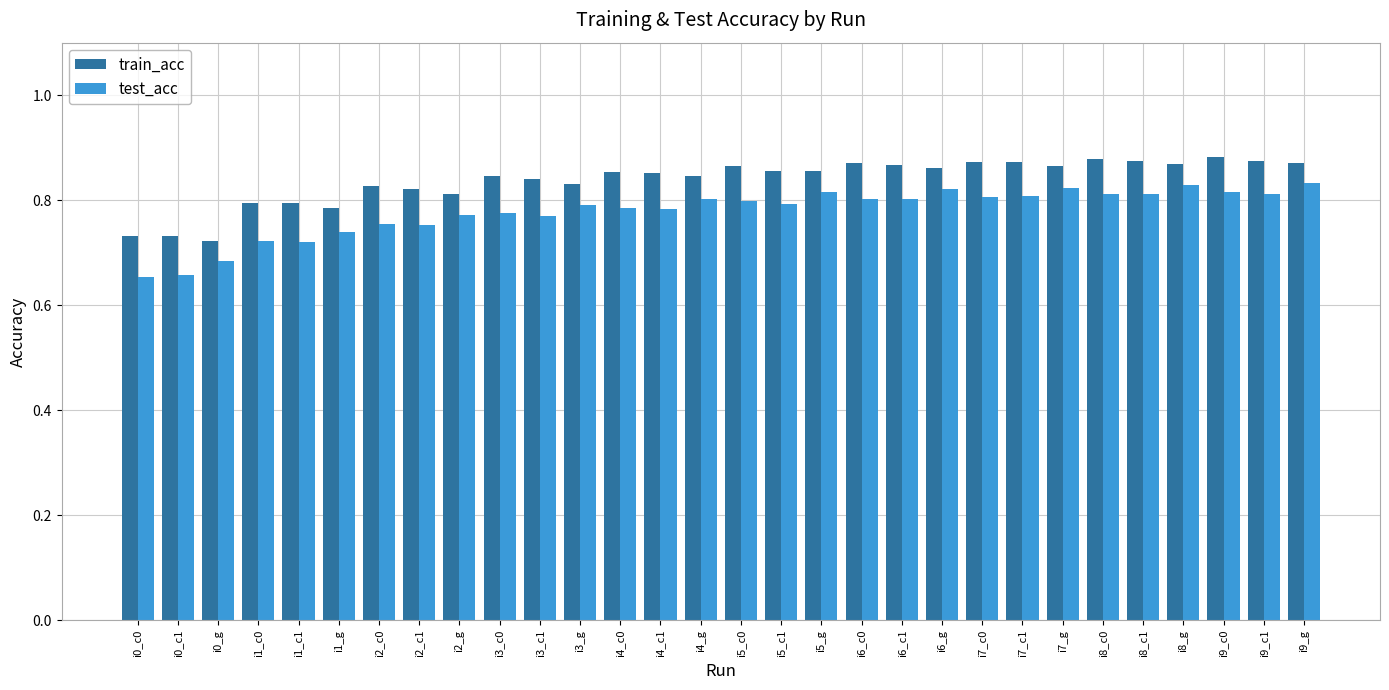

At how many categories does at least one series exceed 0?

30